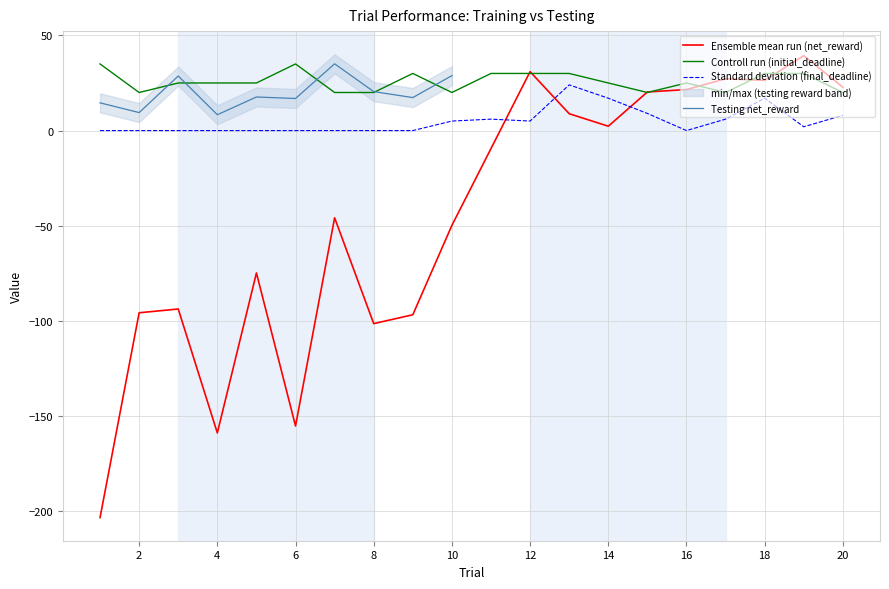

The value of final_deadline (training) at 16 is -15.6. True or false?

False